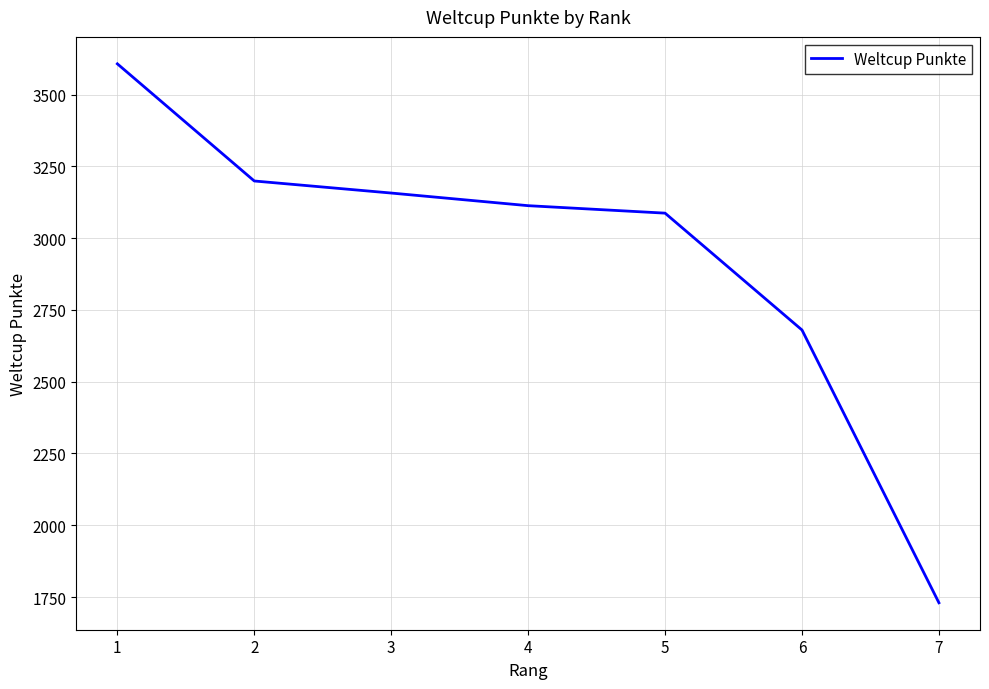

List the labels in order of value, smallest first.

7, 6, 5, 4, 3, 2, 1